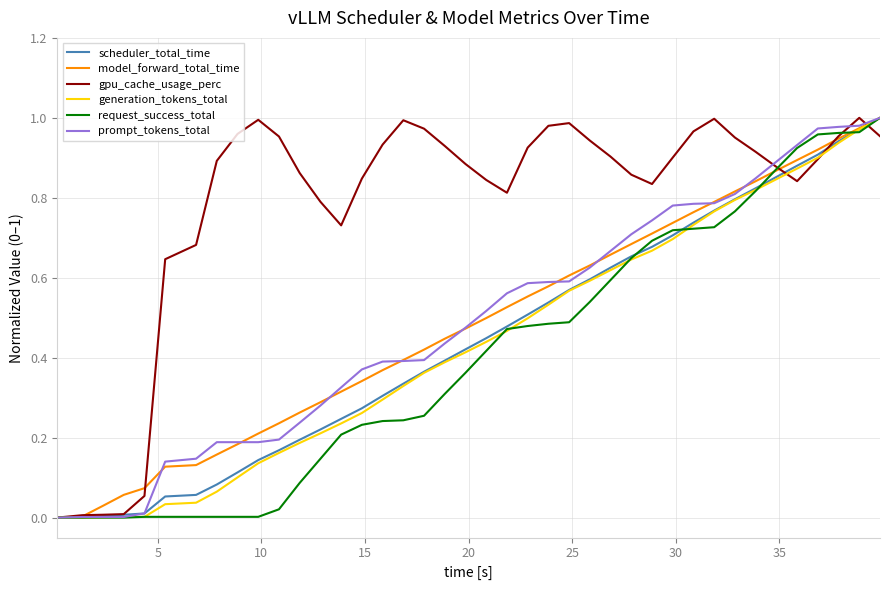

Which series has the largest total across all categories?

gpu_cache_usage_perc